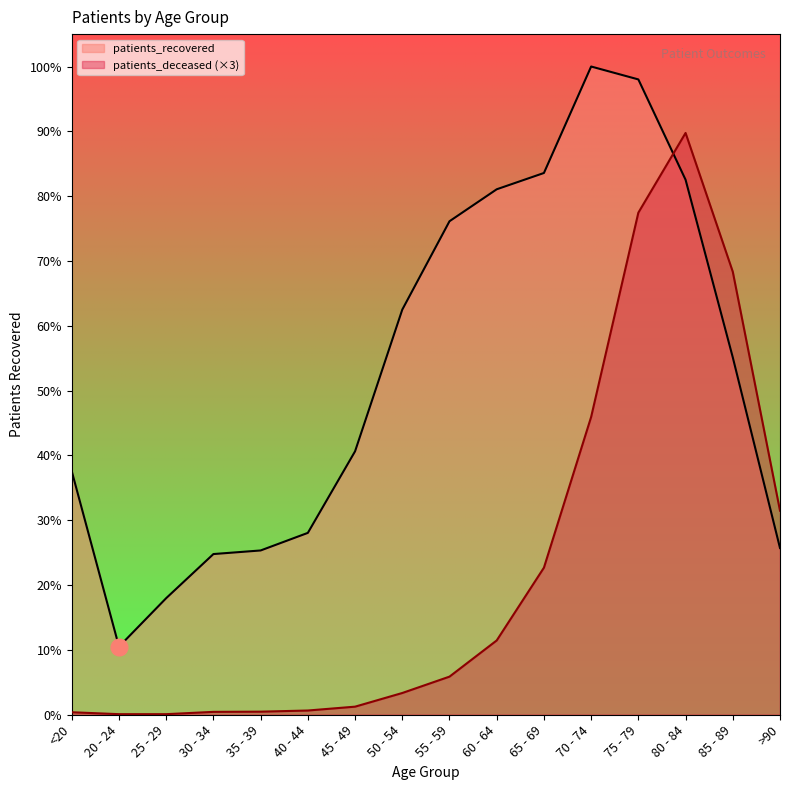

True or false: patients_deceased and patients_recovered cross at least once.

True